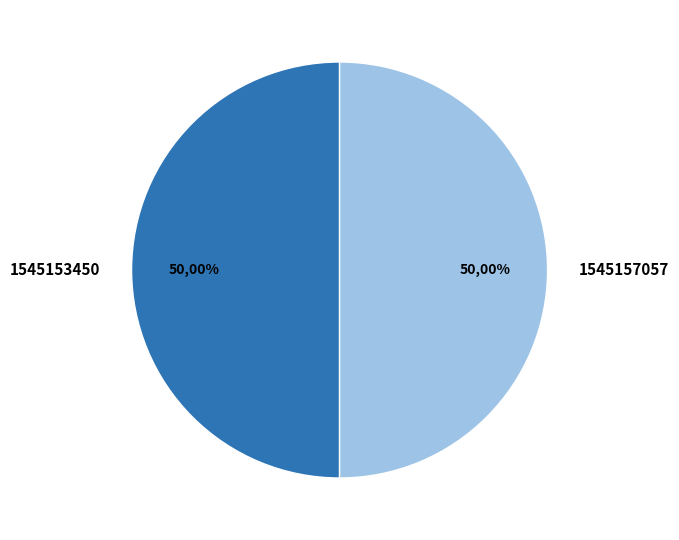

Count the number of slices in the pie.

2